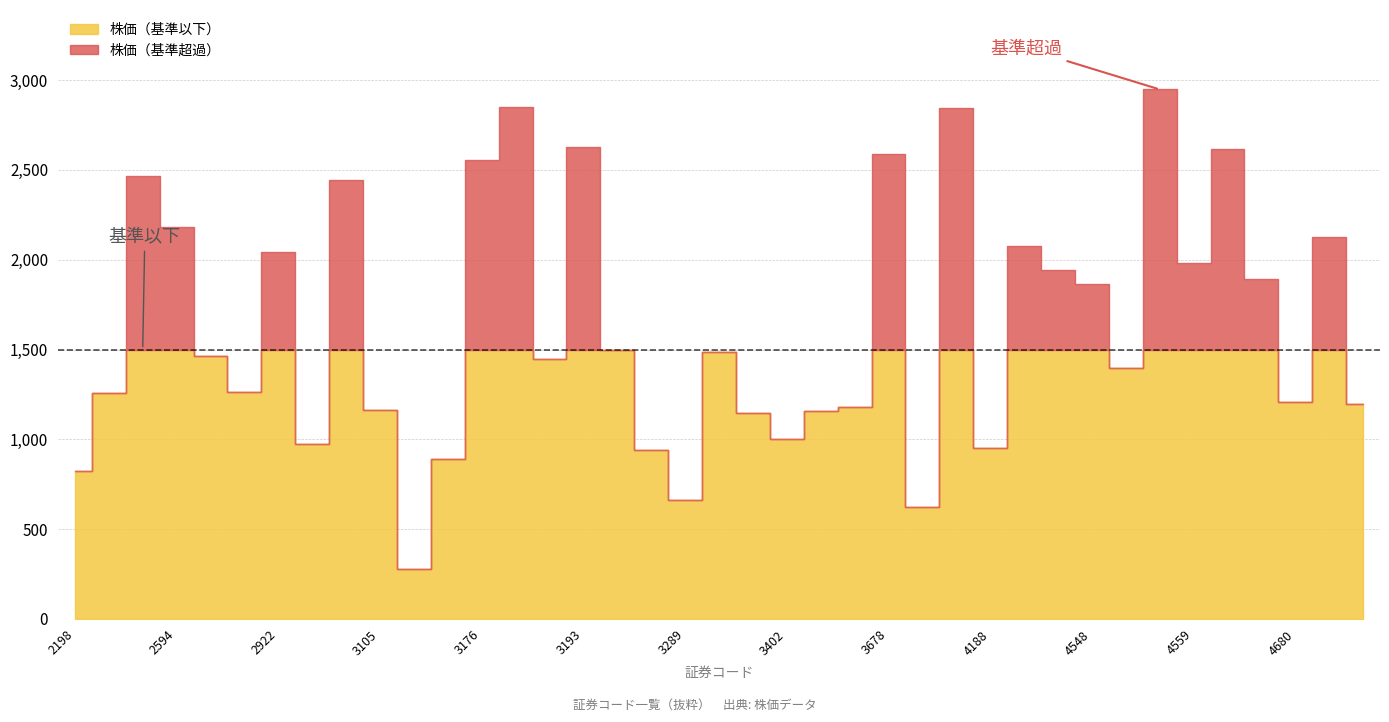

Does the chart have visible grid lines?

Yes